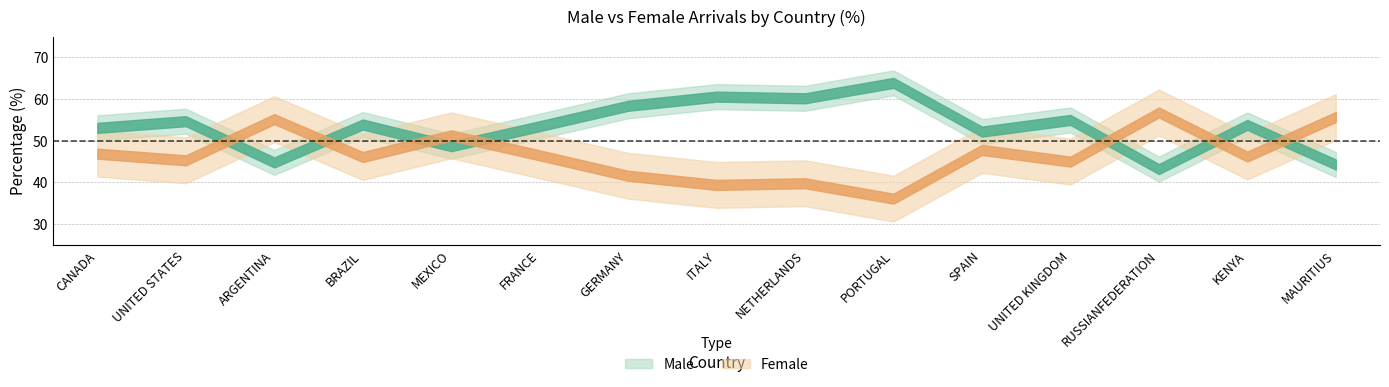

Which series has the widest spread of values?

Male